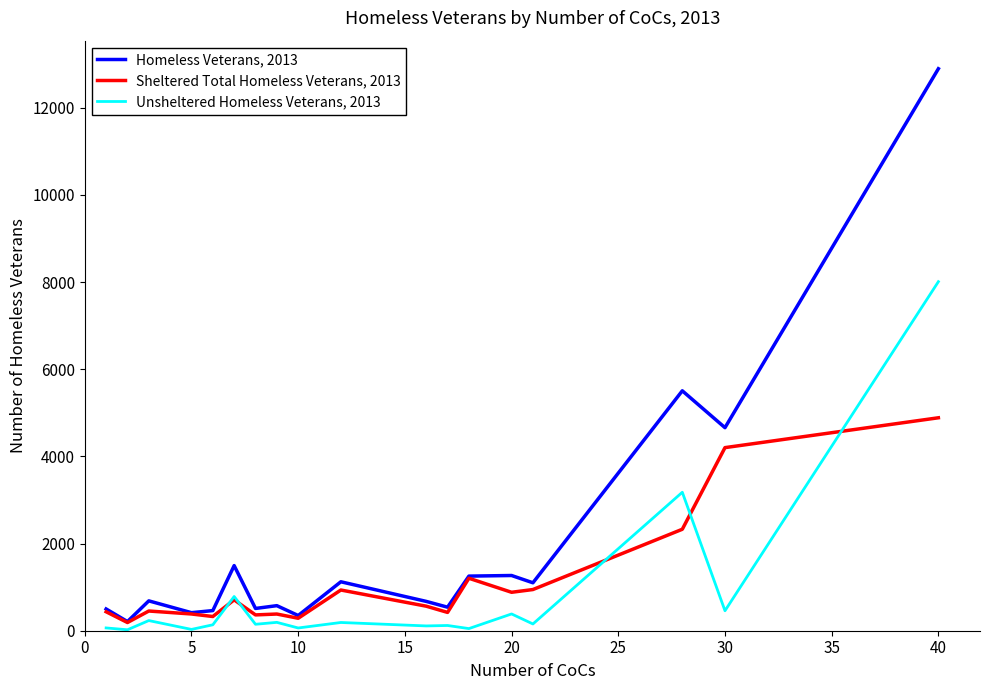

What is the average value of the Unsheltered Homeless Veterans, 2013 series?

796